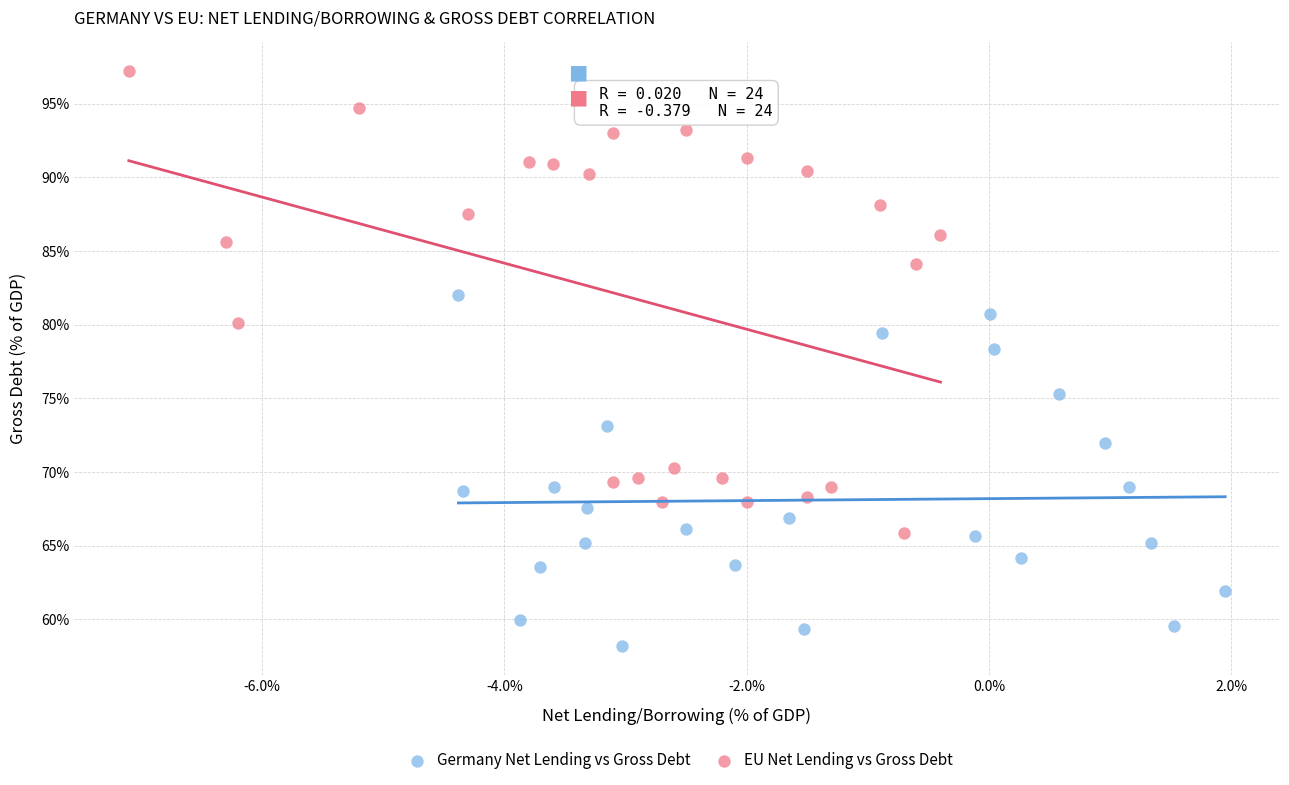

Which series reaches the minimum Y coordinate?

Germany Net Lending vs Gross Debt